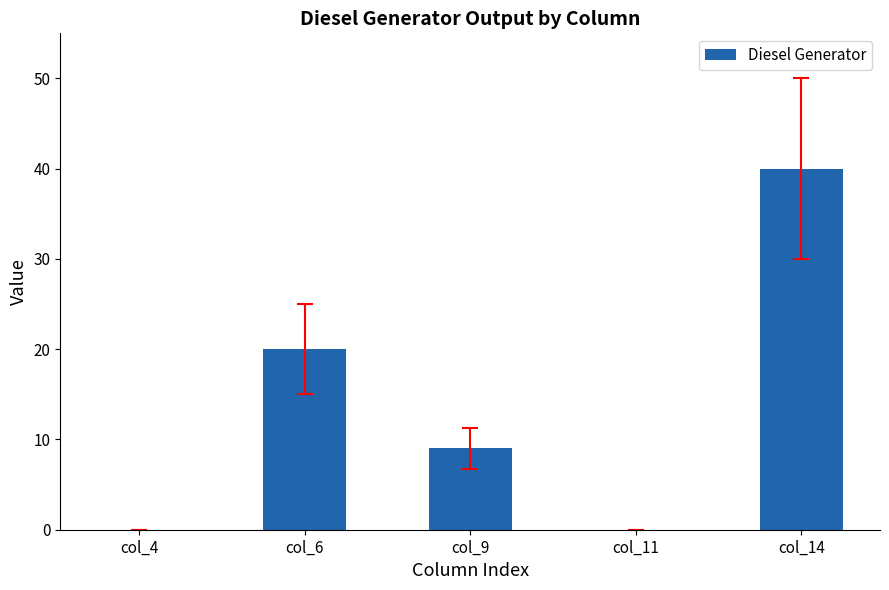

What is the change in value from col_9 to col_14?

+31